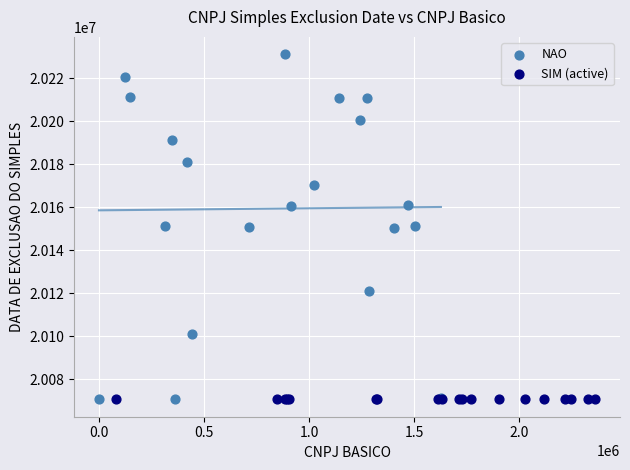

Which series contains the highest Y value?

NAO